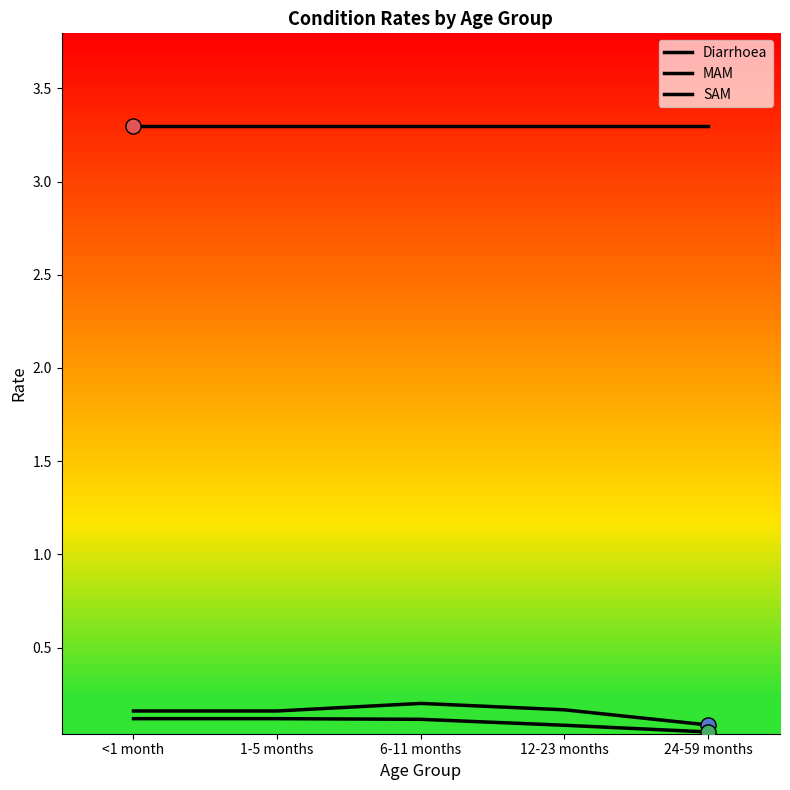

Does the chart have visible grid lines?

No